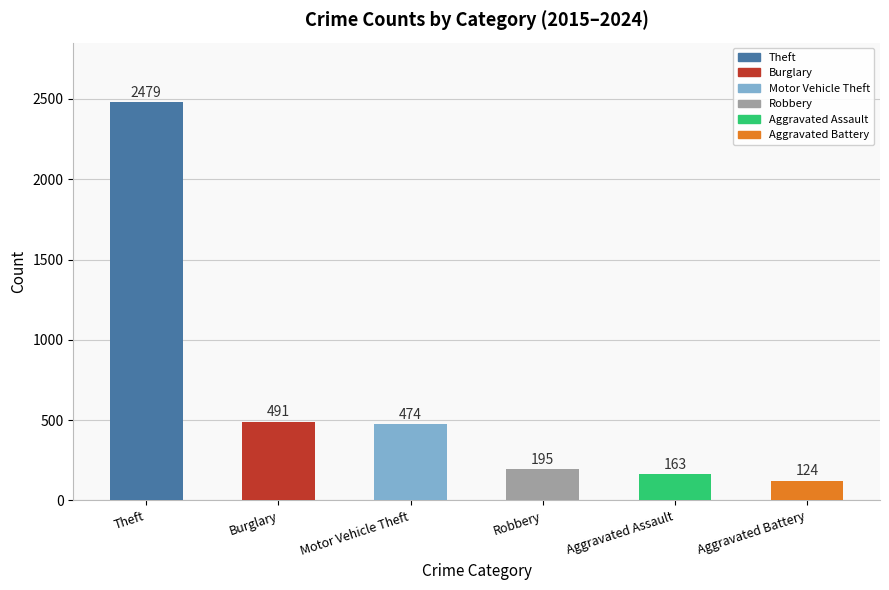

What is the label of the 3rd bar from the left?

Motor Vehicle Theft